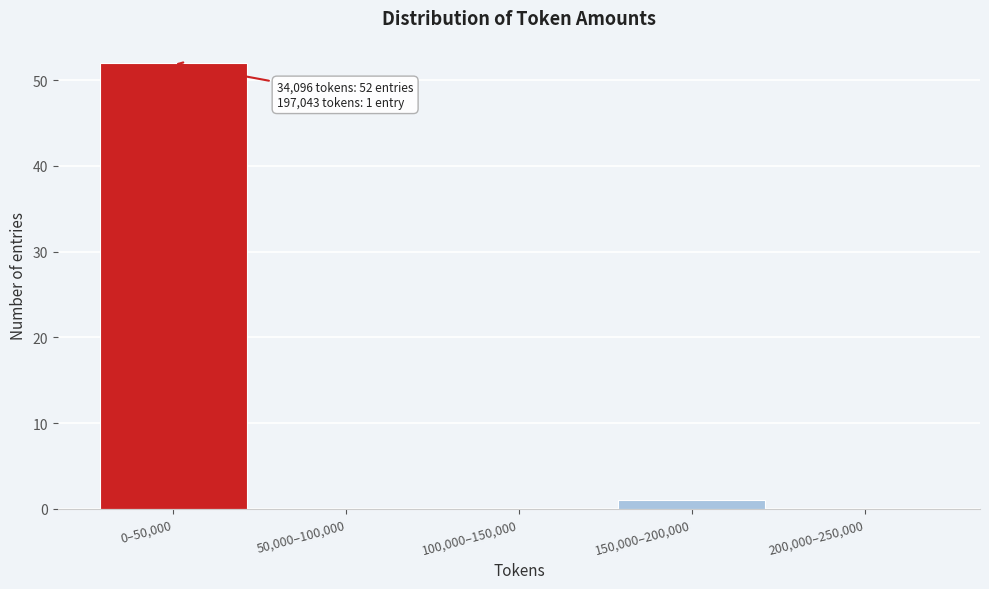

Reading left to right, what are all the values shown in this chart?

0–50,000=52	50,000–100,000=0	100,000–150,000=0	150,000–200,000=1	200,000–250,000=0